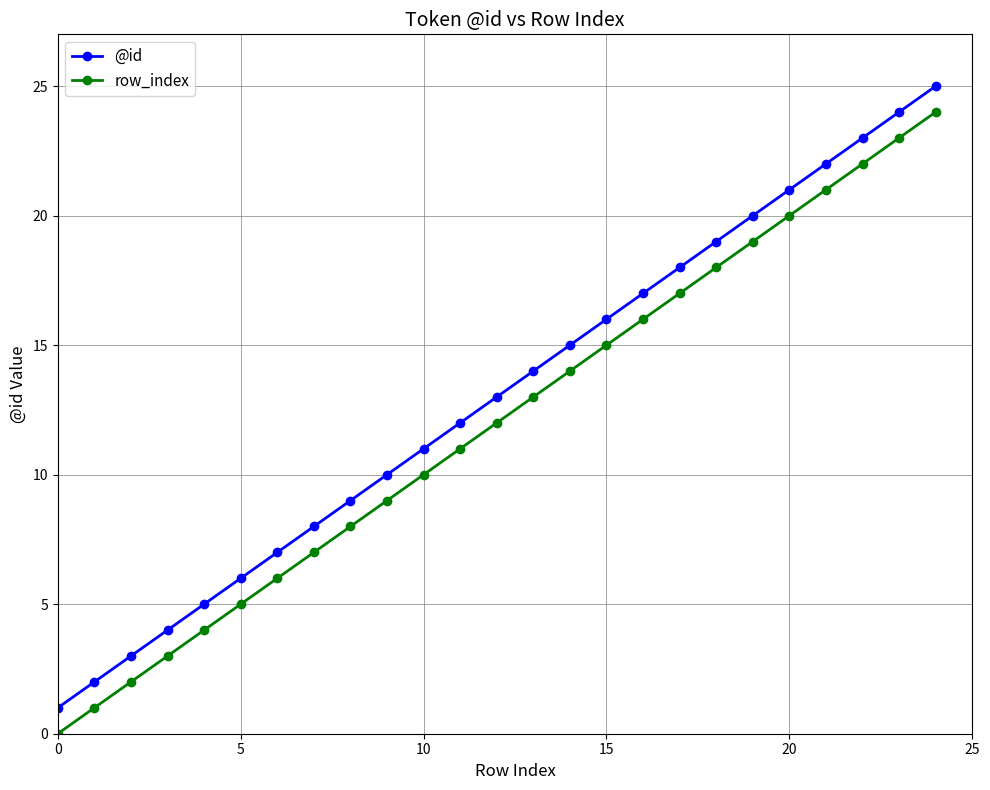

What is the average value of the row_index series?

12